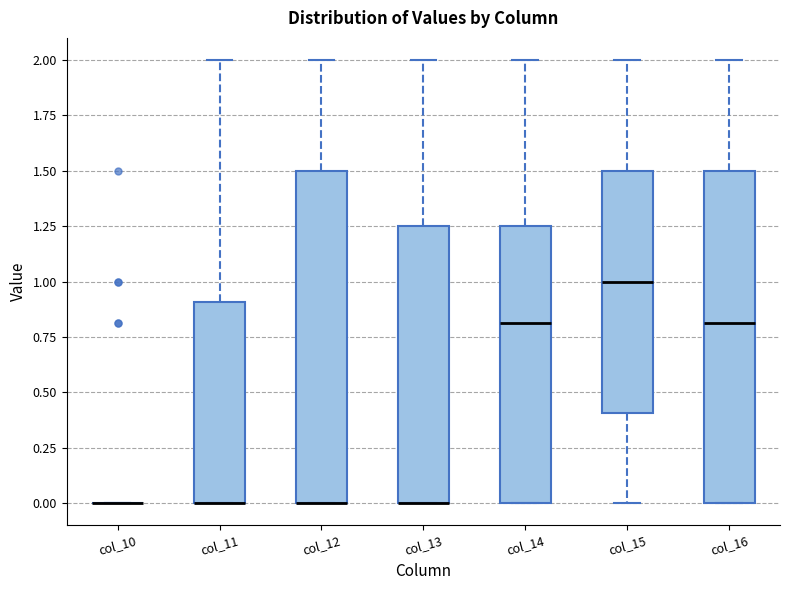

Reading left to right, transcribe this box plot: for each box, give where its median line is, the range the box spans, and where its two whiskers end, as read against the y-axis. The values are not printed on the chart, so give them approximately, as read against the axis.

col_10: box collapsed to a line at 0.00, whiskers 0.00 to 0.00
col_11: median 0.00 (drawn on the box's lower edge), box 0.00 to 0.90, whiskers 0.00 to 2.00
col_12: median 0.00 (drawn on the box's lower edge), box 0.00 to 1.50, whiskers 0.00 to 2.00
col_13: median 0.00 (drawn on the box's lower edge), box 0.00 to 1.25, whiskers 0.00 to 2.00
col_14: median 0.80, box 0.00 to 1.25, whiskers 0.00 to 2.00
col_15: median 1.00, box 0.40 to 1.50, whiskers 0.00 to 2.00
col_16: median 0.80, box 0.00 to 1.50, whiskers 0.00 to 2.00